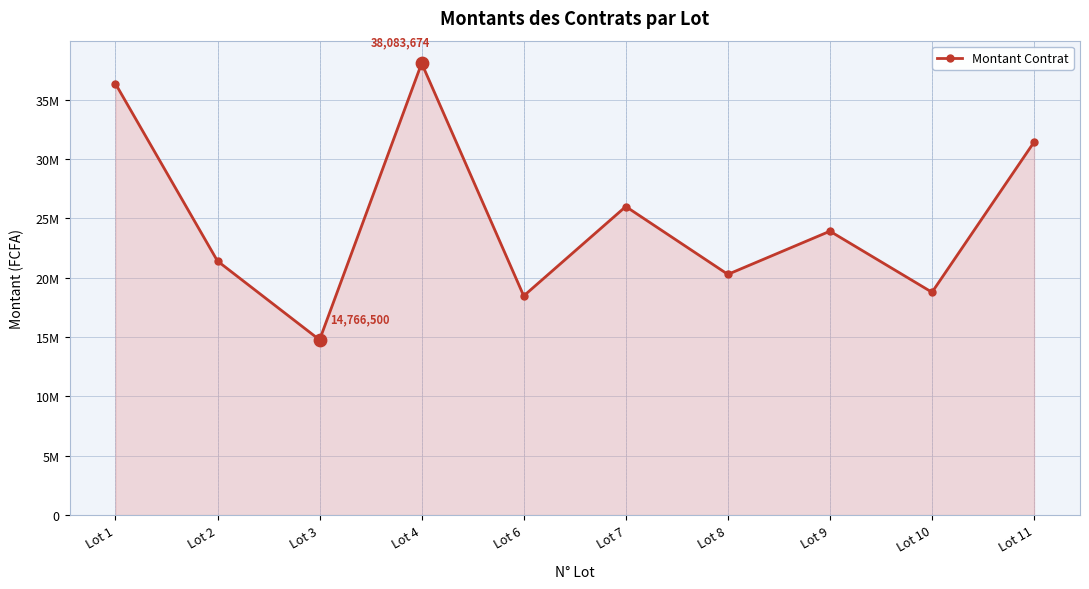

Which has a higher value, Lot 7 or Lot 4?

Lot 4